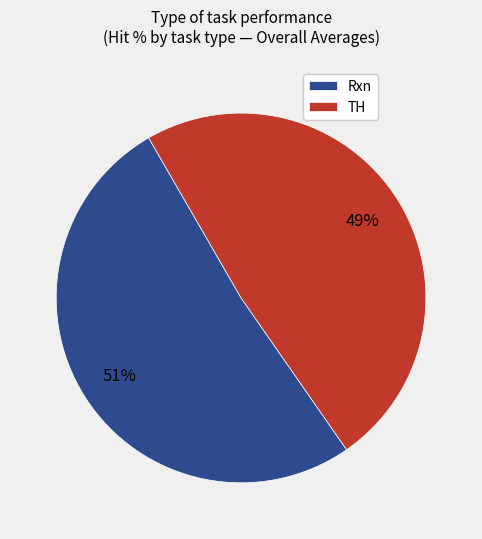

Count the number of slices in the pie.

2